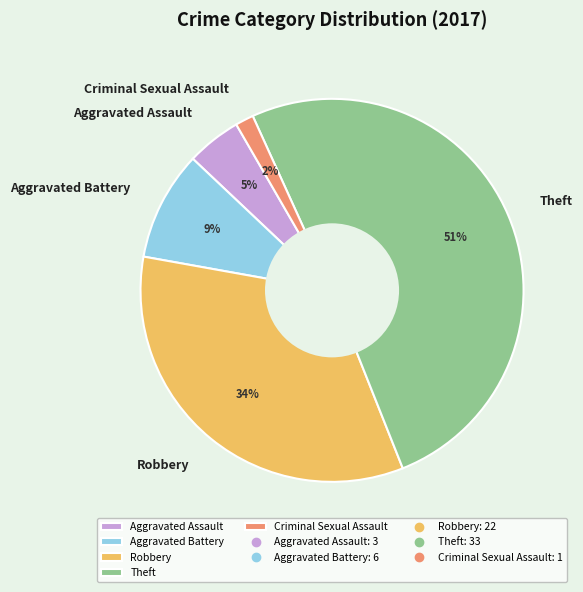

To the nearest percent, what is the average slice percentage?

20%